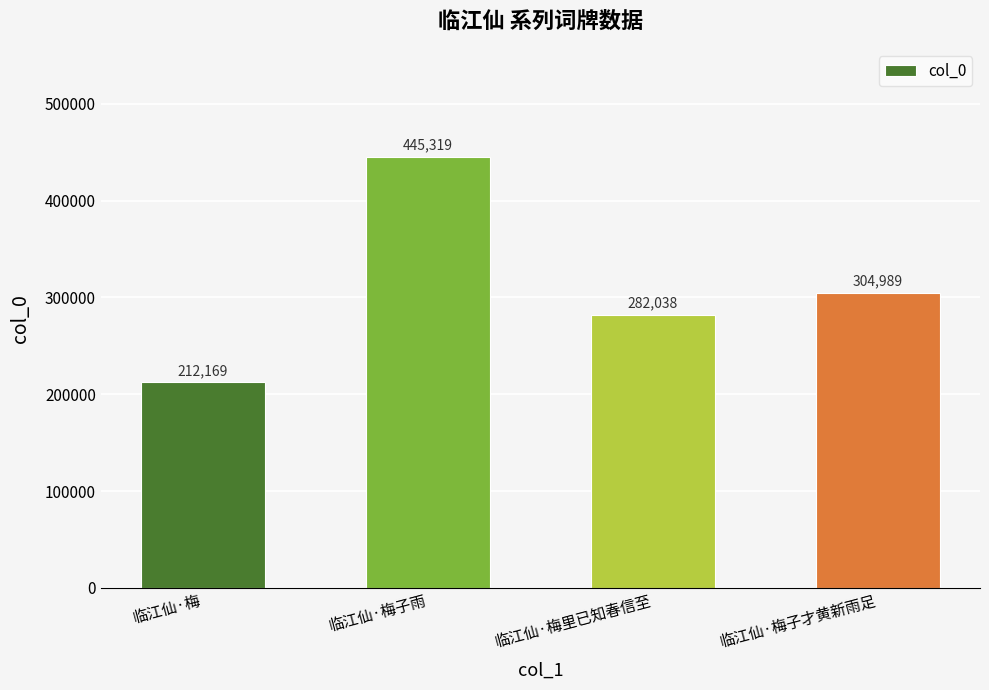

How many data points are less than 304989?

2